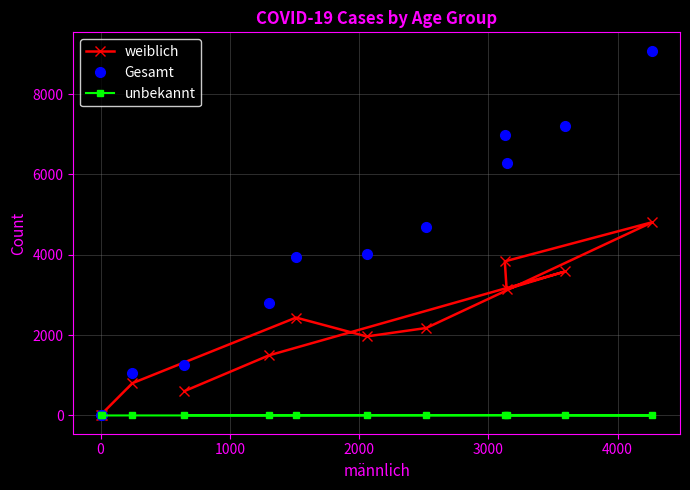

In weiblich, how many points are higher than both neighbors (excluding endpoints)?

3